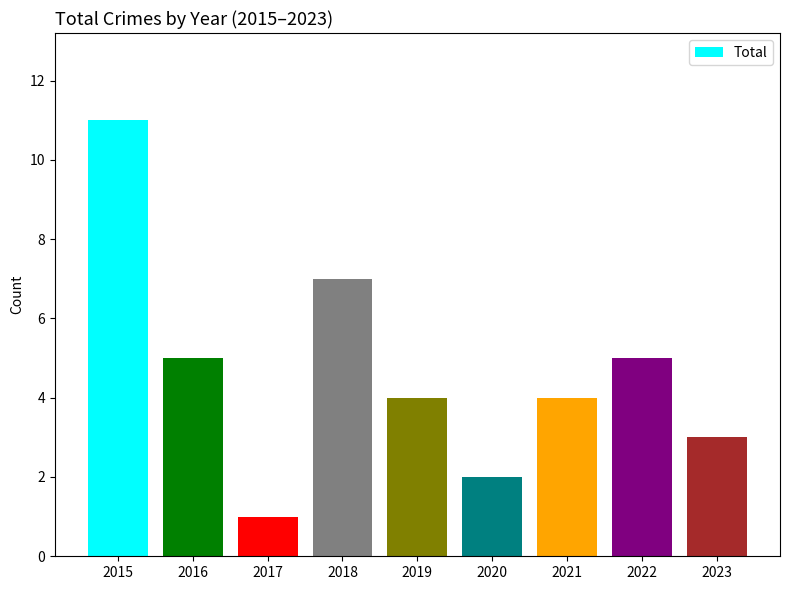

Are the bars grouped side by side (vs. stacked)?

No